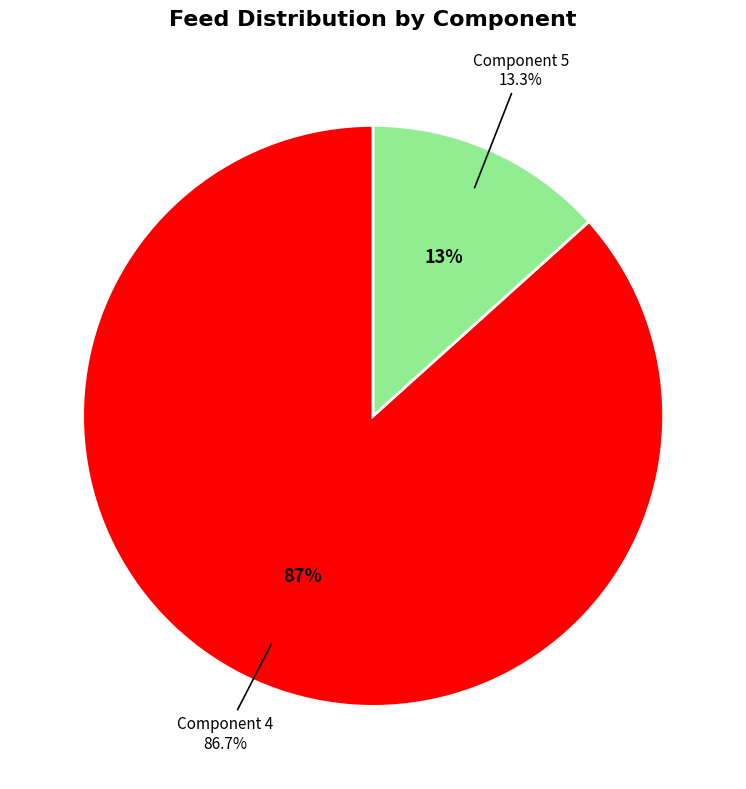

What is the majority slice?

4